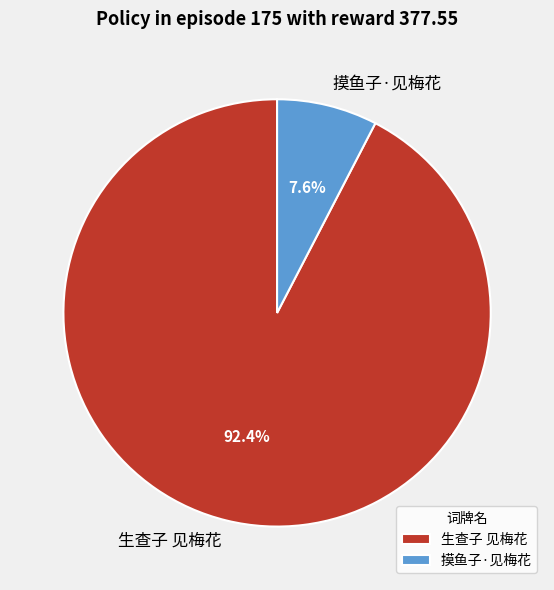

Which category has the biggest portion of the pie?

生查子 见梅花